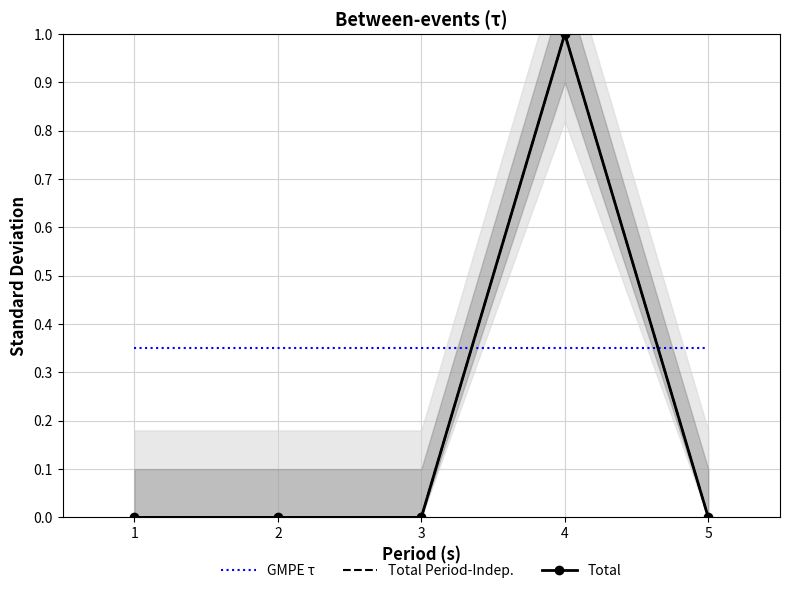

Reading right to left, extract all data points from this chart.

GMPE τ: 5=0.3	4=0.3	3=0.3	2=0.3	1=0.3
Total Period-Indep.: 5=0.0	4=1.0	3=0.0	2=0.0	1=0.0
Total: 5=0.0	4=1.0	3=0.0	2=0.0	1=0.0